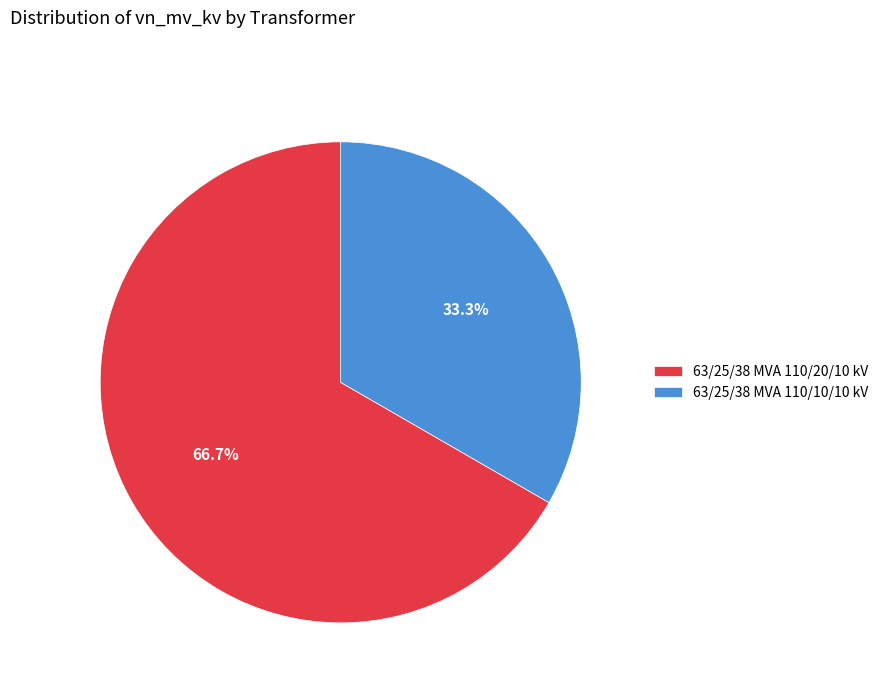

Rank the categories by value from lowest to highest.

63/25/38 MVA 110/10/10 kV, 63/25/38 MVA 110/20/10 kV